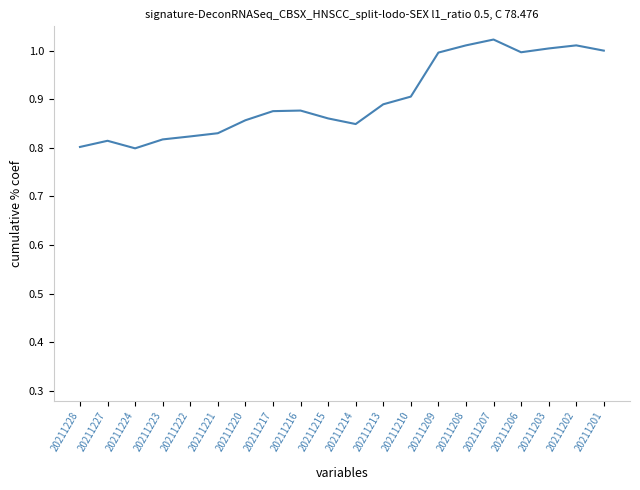

What is the difference between the maximum and minimum values?

0.2